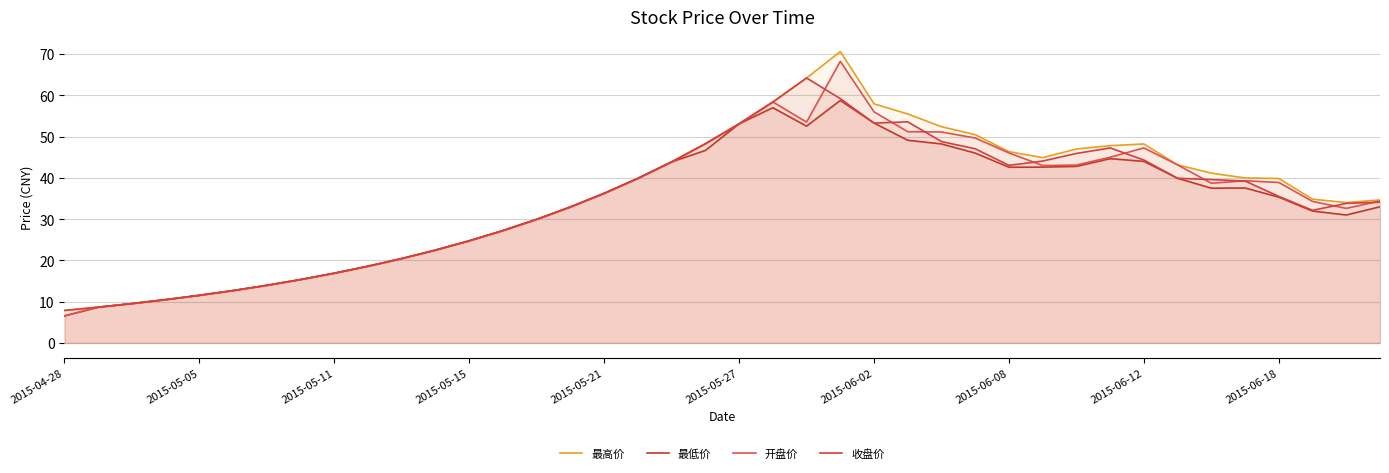

Is the value of 最高价 at 10 greater than the value of 开盘价 at 2015-04-28?

Yes